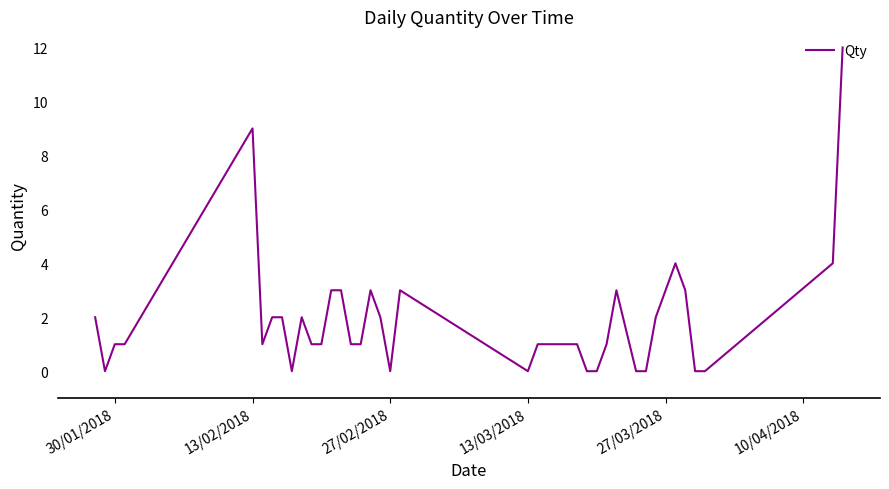

What is the difference between the maximum and minimum values?

12